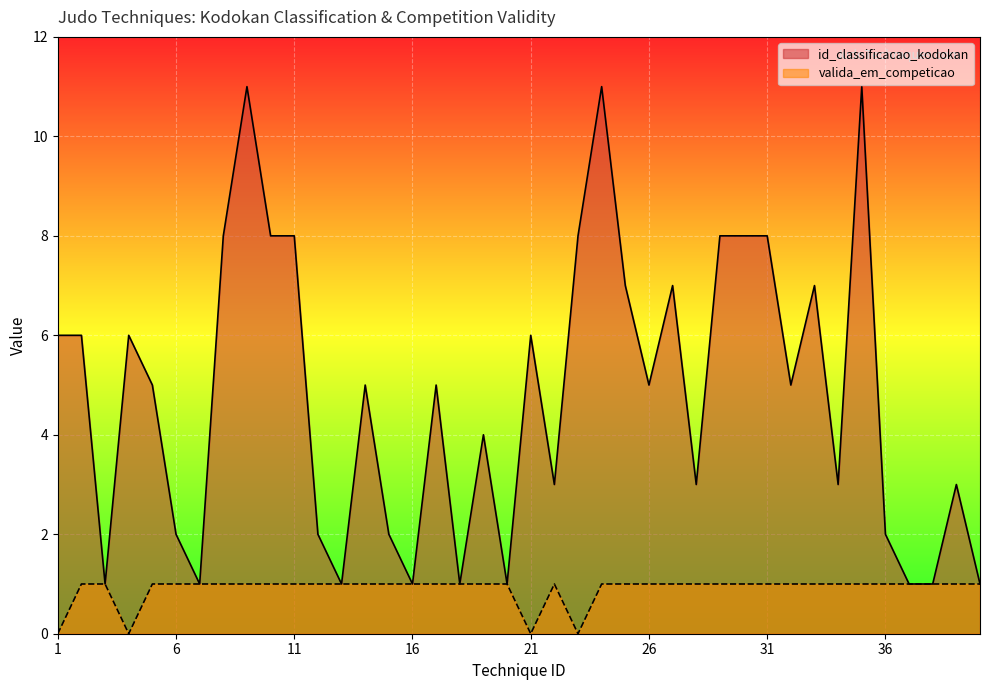

Is it true that id_classificacao_kodokan equals 8 at 29?

True